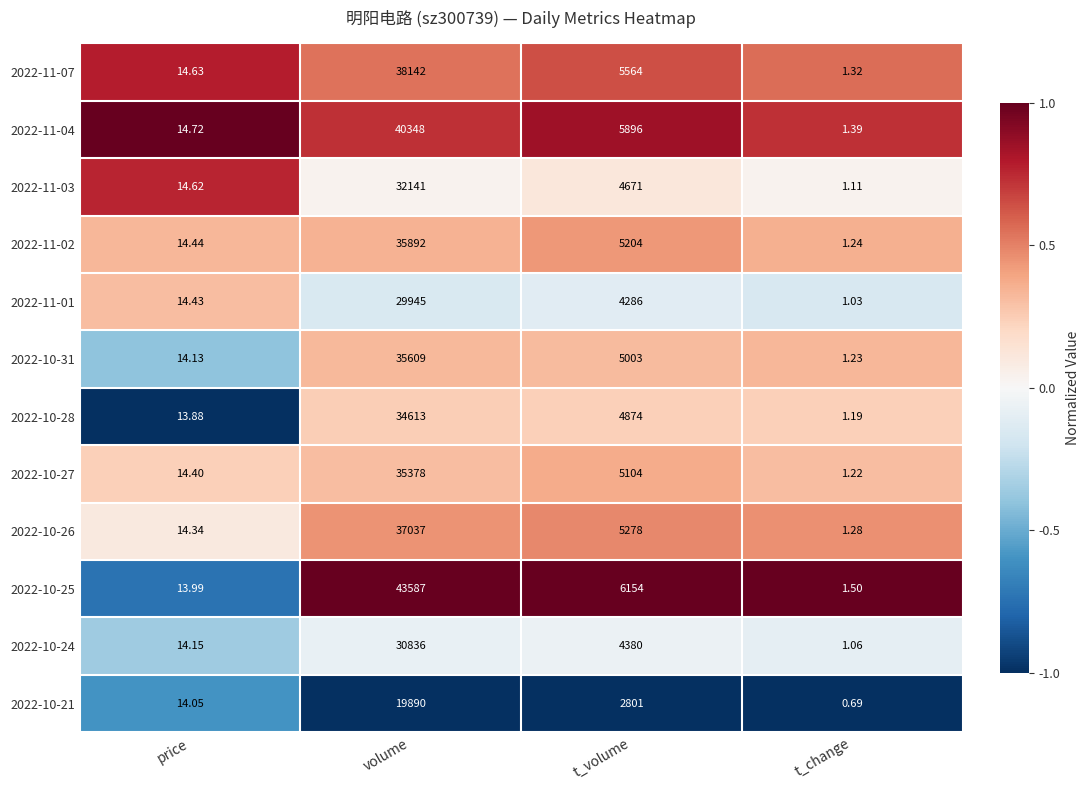

Which series changed the most between t_volume and t_change?

2022-10-25